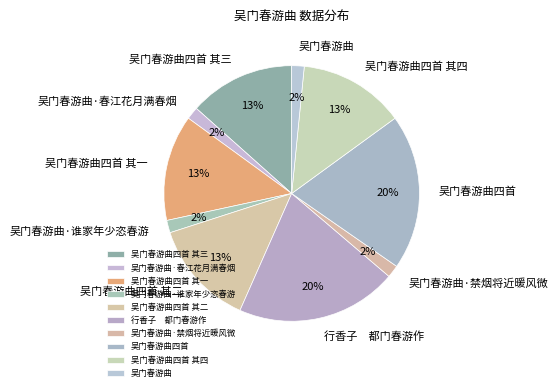

Combined, do 吴门春游曲·春江花月满春烟 and 吴门春游曲四首 其二 account for over 50%?

No